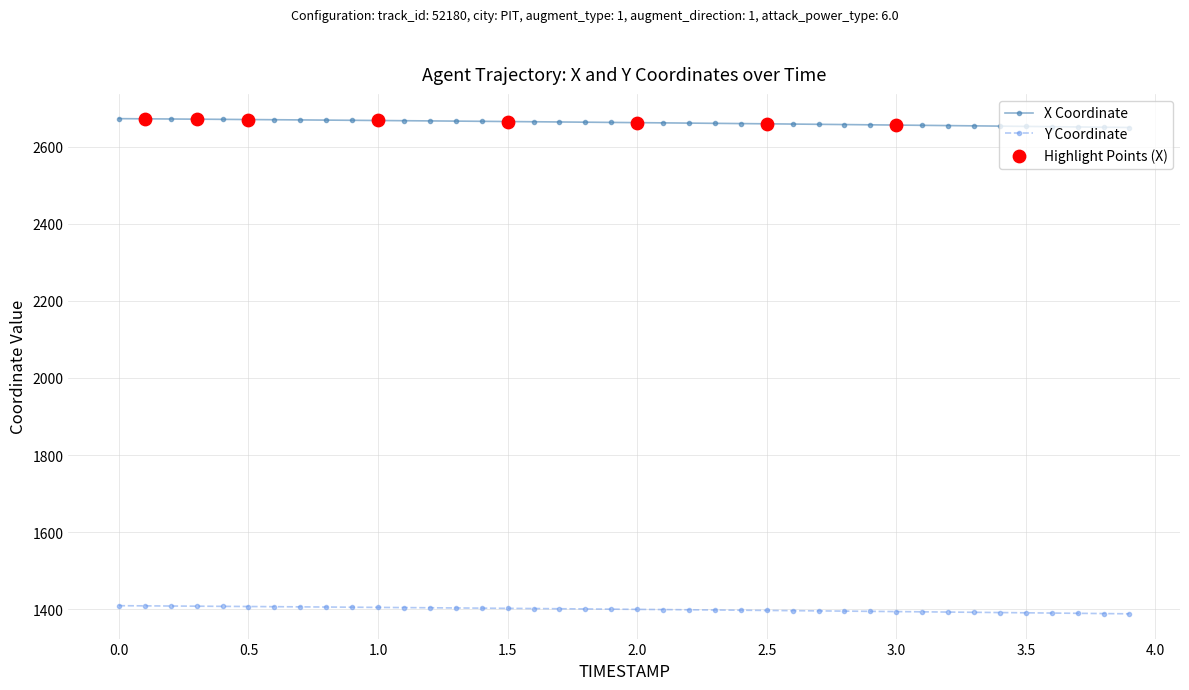

Which series has the largest total across all categories?

X Coordinate